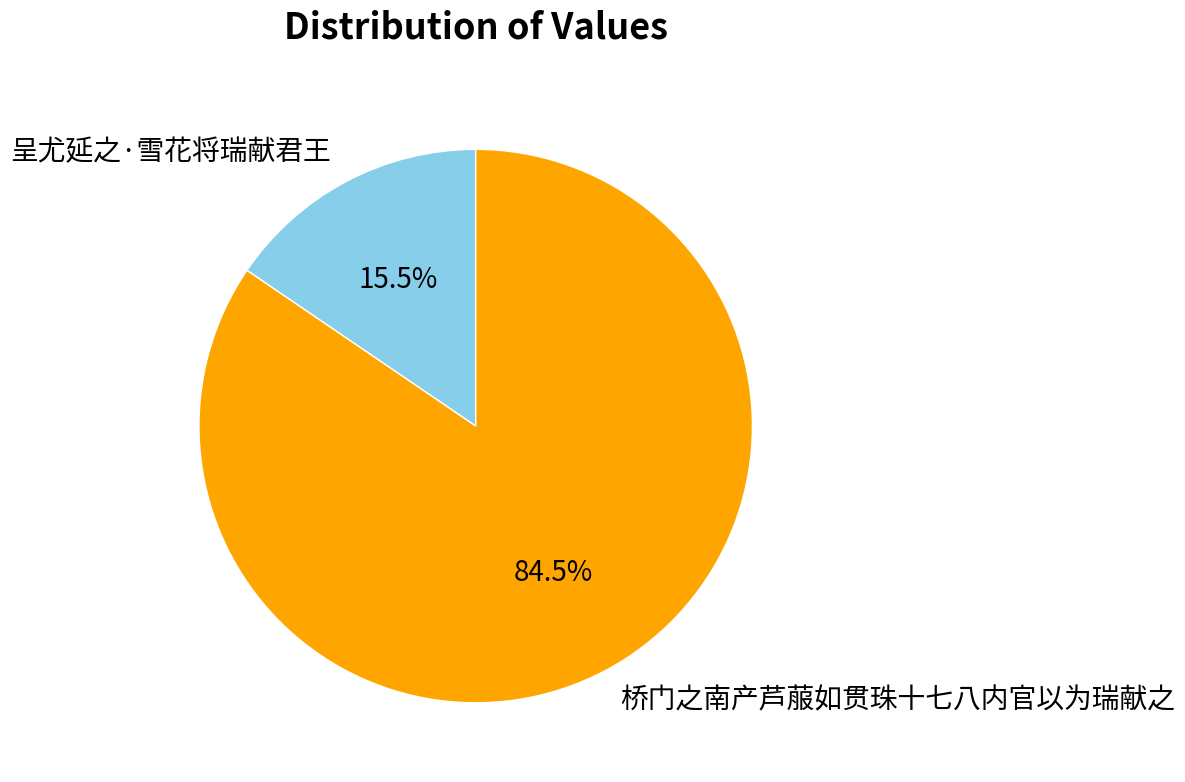

To the nearest percent, what is the difference between the largest and smallest slice percentages?

69%